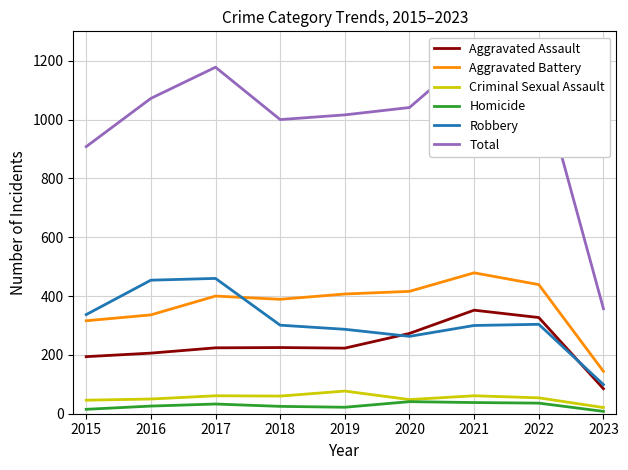

True or false: Total and Aggravated Battery intersect in this chart.

False